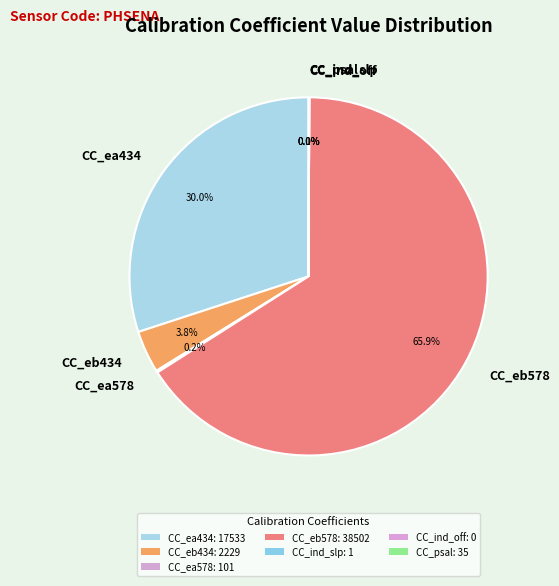

Does CC_eb578 account for over 50% of the chart?

Yes